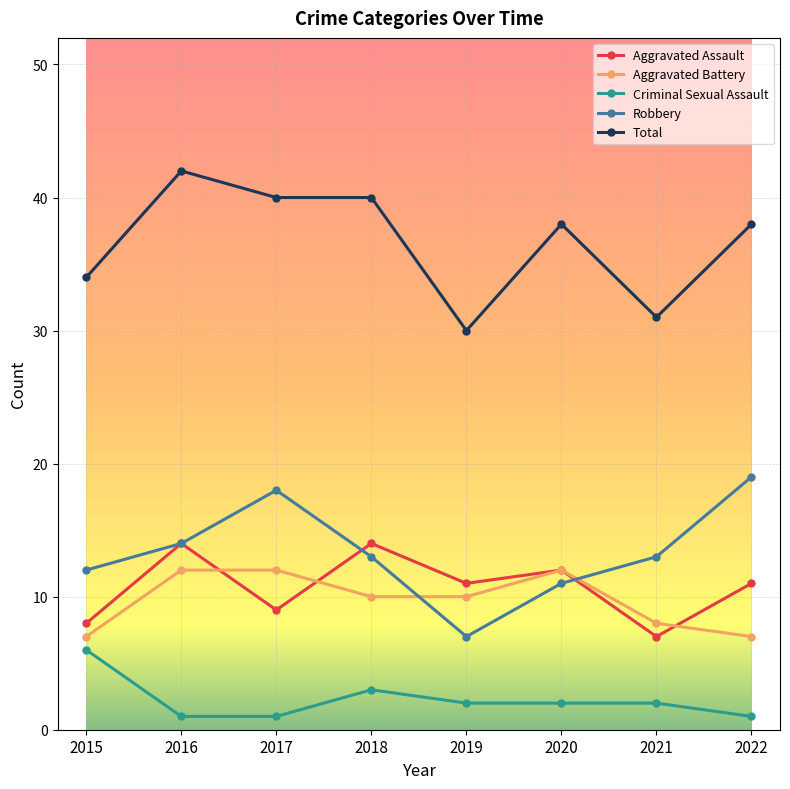

Which series has the largest total across all categories?

Total